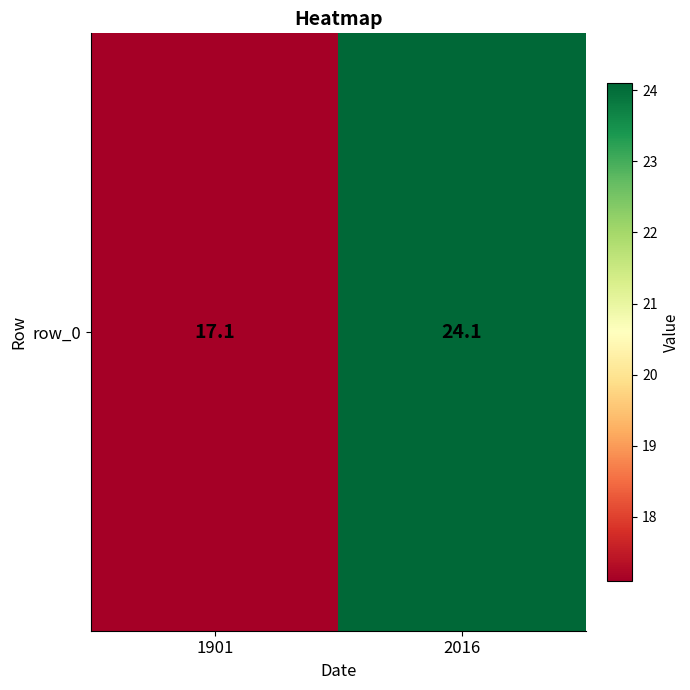

At which category does the chart reach its peak across all series?

2016